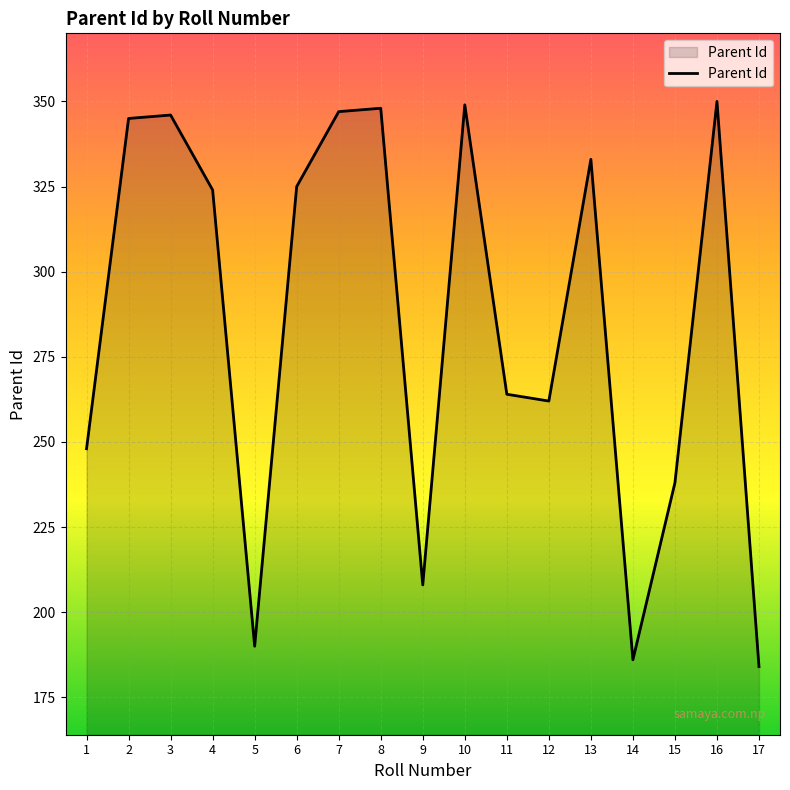

Reading left to right, what are all the values shown in this chart?

1=248	2=345	3=346	4=324	5=190	6=325	7=347	8=348	9=208	10=349	11=264	12=262	13=333	14=186	15=238	16=350	17=184